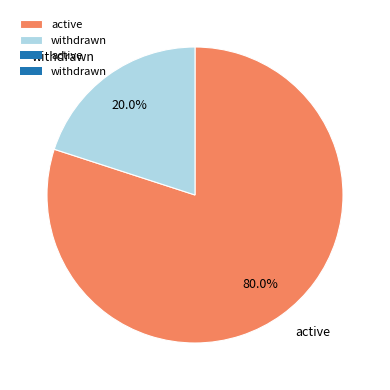

The withdrawn slice represents 20% of the pie. True or false?

True